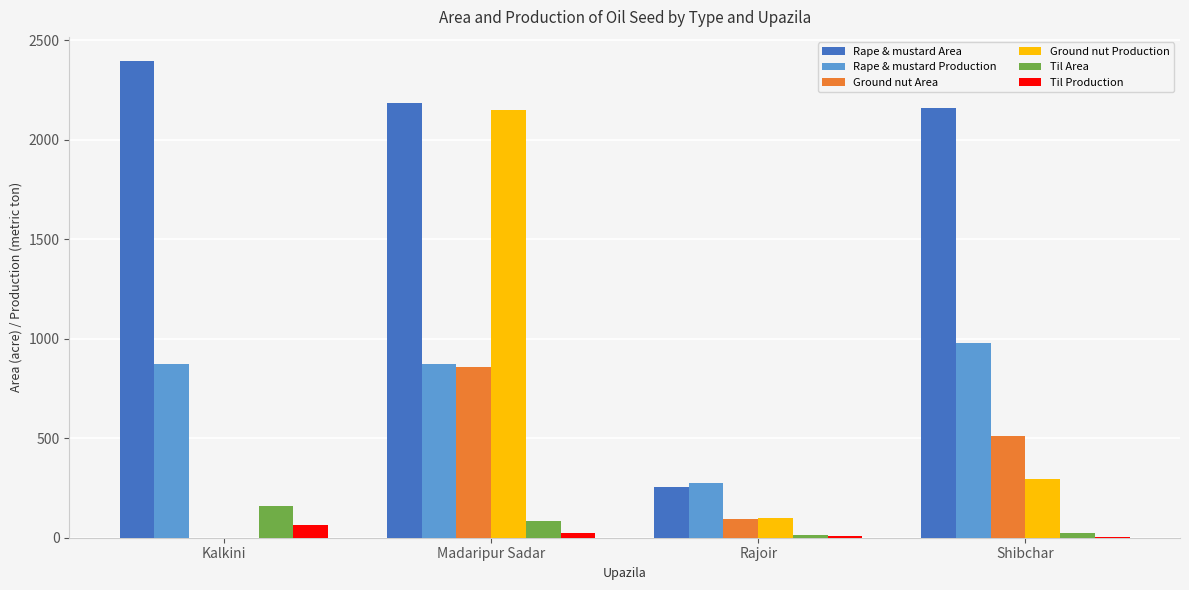

At which label is Til Area closest to 87?

Madaripur Sadar